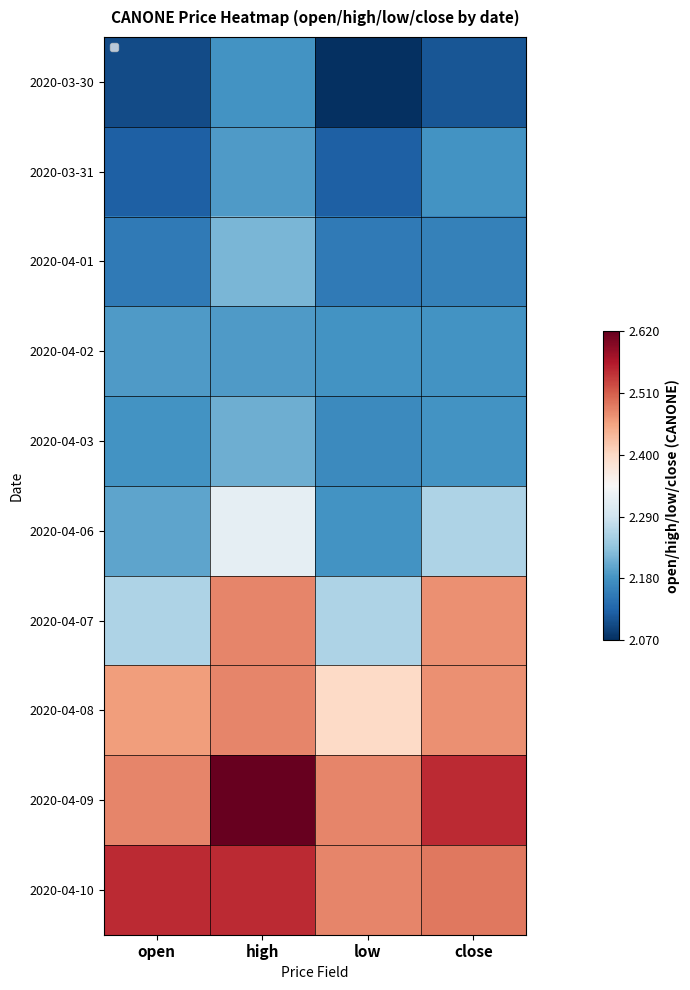

Reading left to right, transcribe all the data shown in this chart.

2020-03-30: open=2.1	high=2.2	low=2.1	close=2.1
2020-03-31: open=2.1	high=2.2	low=2.1	close=2.2
2020-04-01: open=2.1	high=2.2	low=2.1	close=2.2
2020-04-02: open=2.2	high=2.2	low=2.2	close=2.2
2020-04-03: open=2.2	high=2.2	low=2.2	close=2.2
2020-04-06: open=2.2	high=2.3	low=2.2	close=2.3
2020-04-07: open=2.3	high=2.5	low=2.3	close=2.5
2020-04-08: open=2.5	high=2.5	low=2.4	close=2.5
2020-04-09: open=2.5	high=2.6	low=2.5	close=2.5
2020-04-10: open=2.5	high=2.5	low=2.5	close=2.5